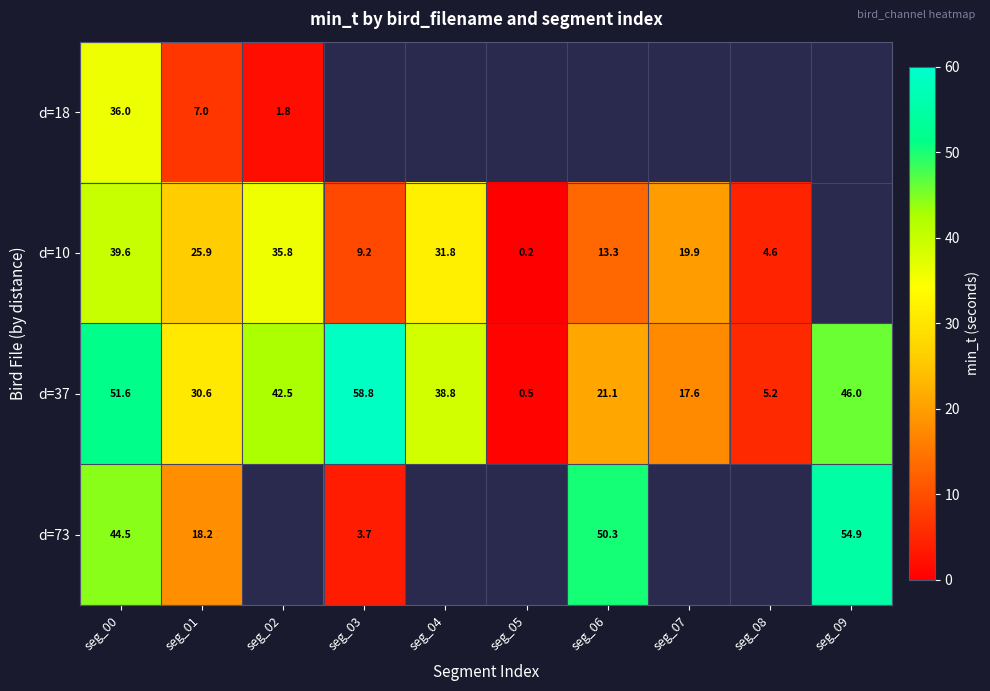

How many values in the d=37 series exceed 38?

5